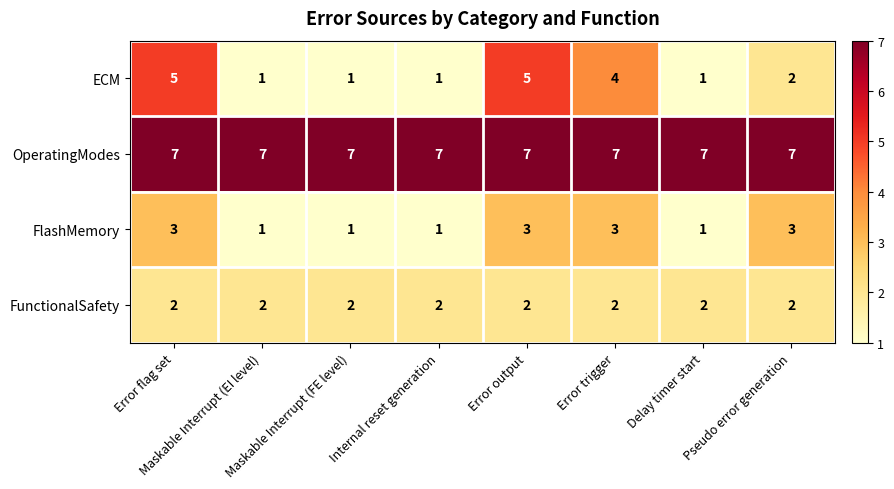

What is the difference between the maximum and minimum values in the ECM series?

4